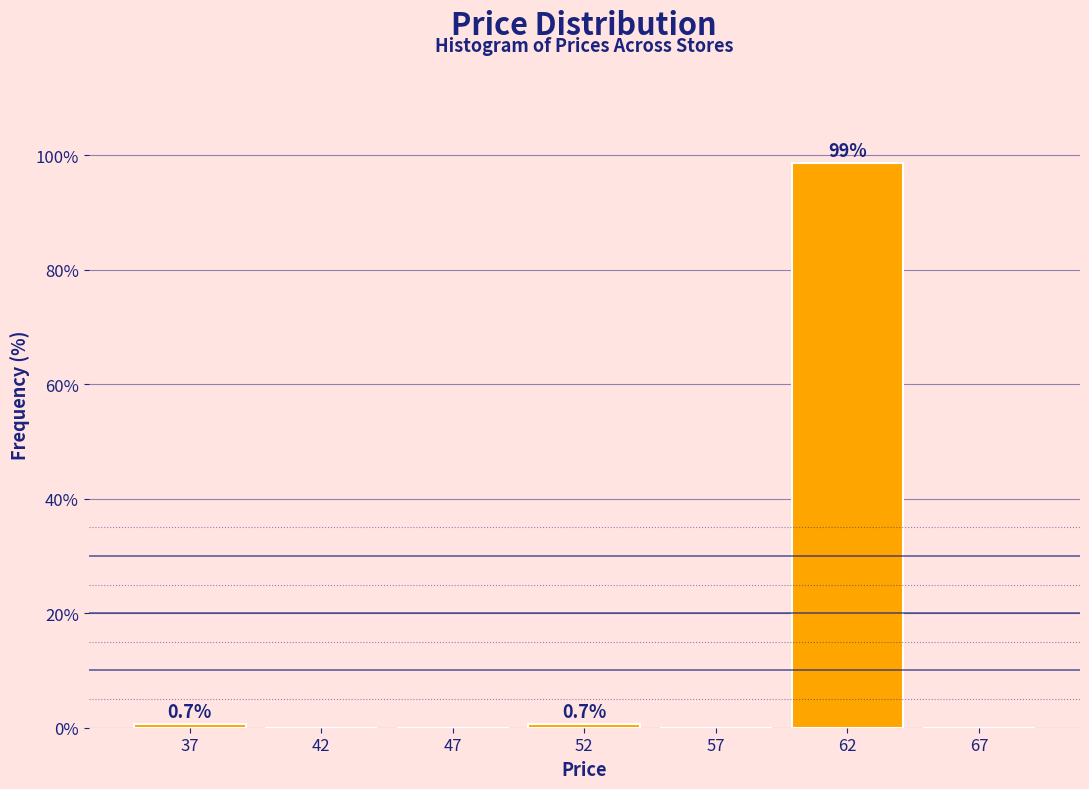

Reading left to right, list all the values displayed in this chart.

37=0.7	42=0.0	47=0.0	52=0.7	57=0.0	62=98.6	67=0.0